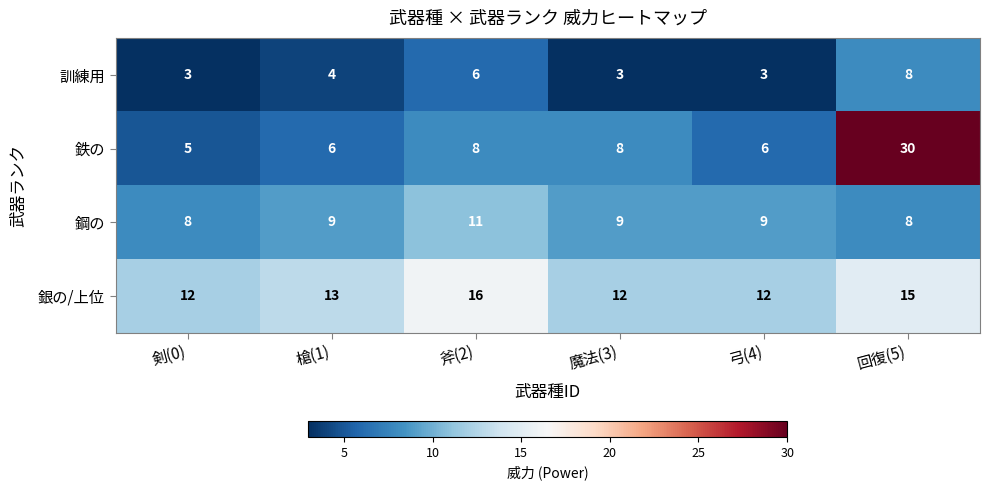

Which series has the largest range (max minus min)?

鉄の